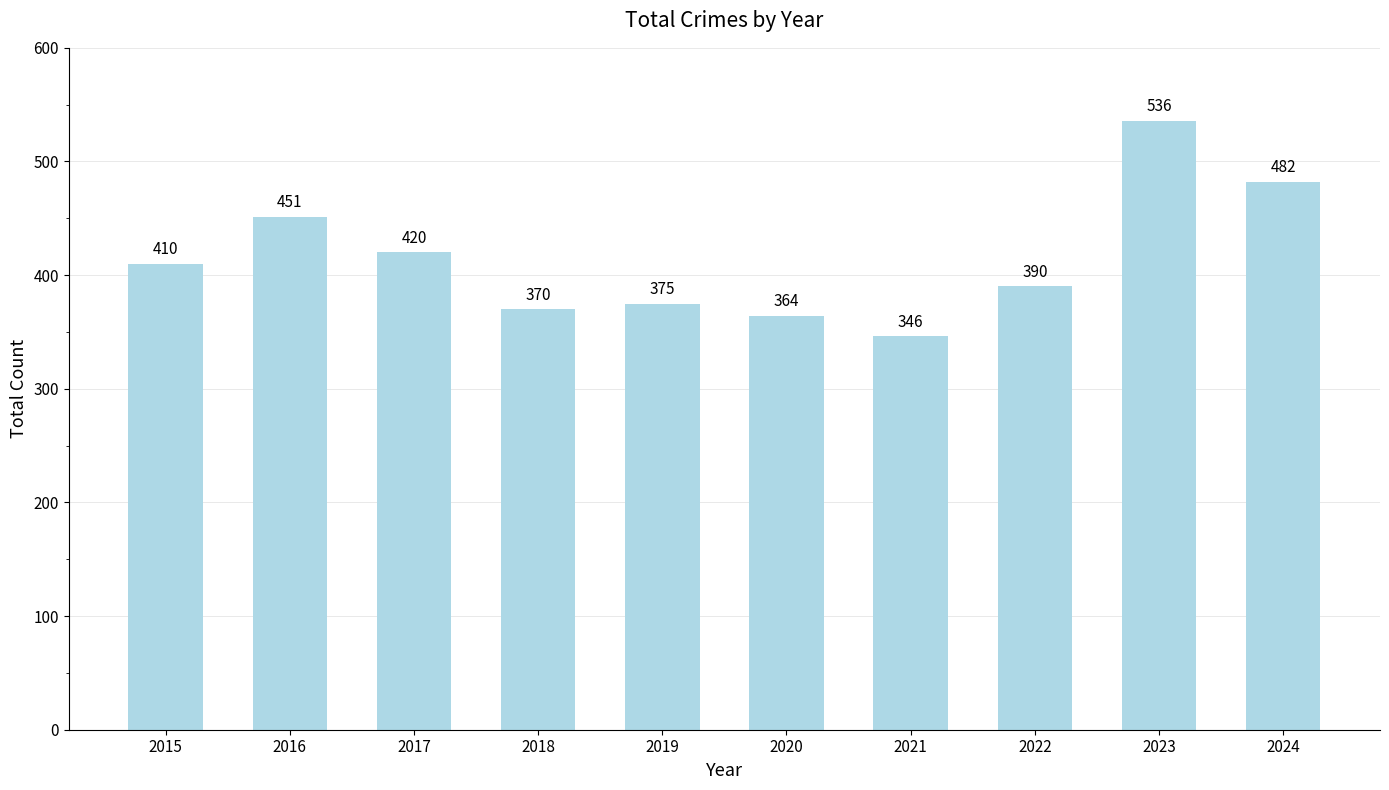

At which category does the chart reach its peak across all series?

2023